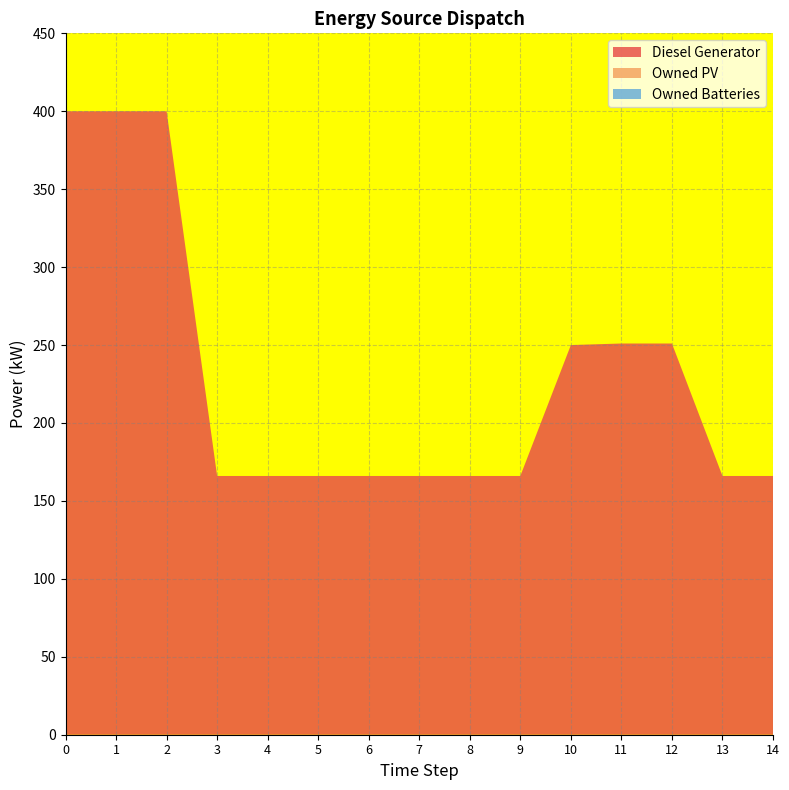

Reading left to right, transcribe all the data shown in this chart.

Diesel Generator: 0=400.0	1=400.0	2=400.0	3=166.0	4=166.0	5=166.0	6=166.0	7=166.0	8=166.0	9=166.0	10=250.0	11=251.0	12=251.0	13=166.0	14=166.0
Owned PV: 0=0.0	1=0.0	2=0.0	3=0.0	4=0.0	5=0.0	6=0.0	7=0.0	8=0.0	9=0.0	10=0.0	11=0.0	12=0.0	13=0.0	14=0.0
Owned Batteries: 0=0.0	1=0.0	2=0.0	3=0.0	4=0.0	5=0.0	6=0.0	7=0.0	8=0.0	9=0.0	10=0.0	11=0.0	12=0.0	13=0.0	14=0.0